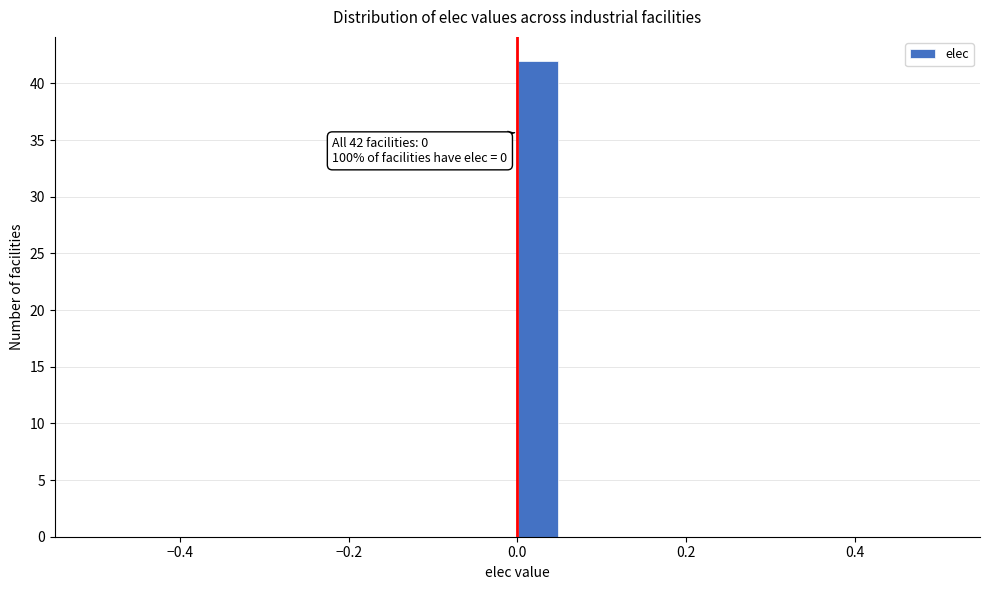

Around what value on the x-axis is the tallest bar? Give the approximate position of its centre, as read against the axis.

0.02